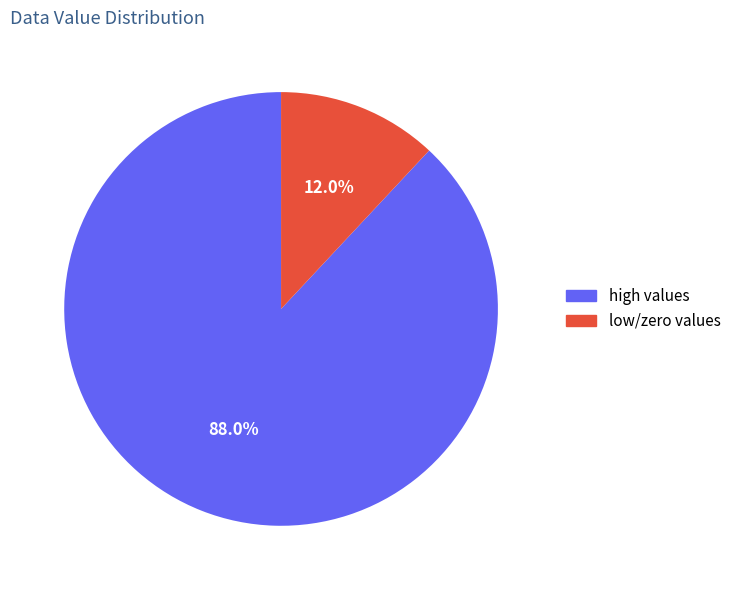

Is high values the majority of the pie?

Yes